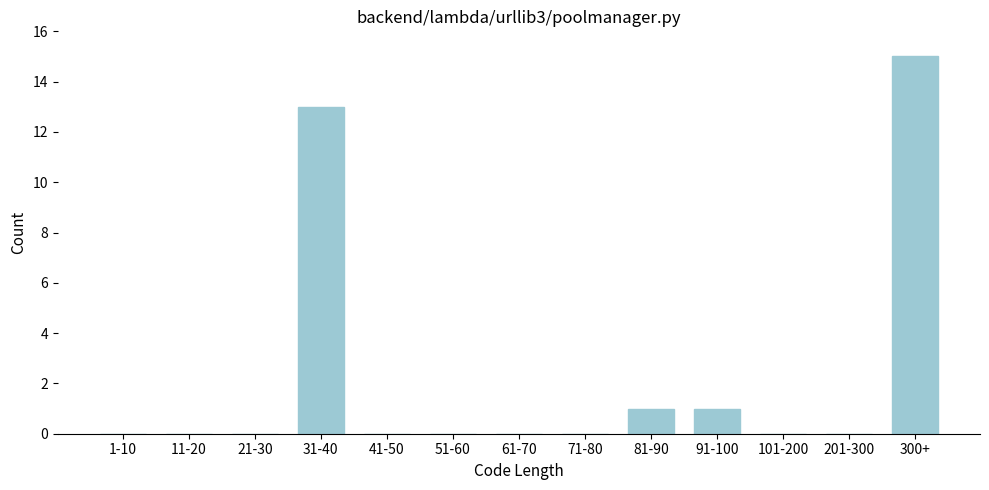

Reading right to left, transcribe all the data shown in this chart.

300+=15	201-300=0	101-200=0	91-100=1	81-90=1	71-80=0	61-70=0	51-60=0	41-50=0	31-40=13	21-30=0	11-20=0	1-10=0